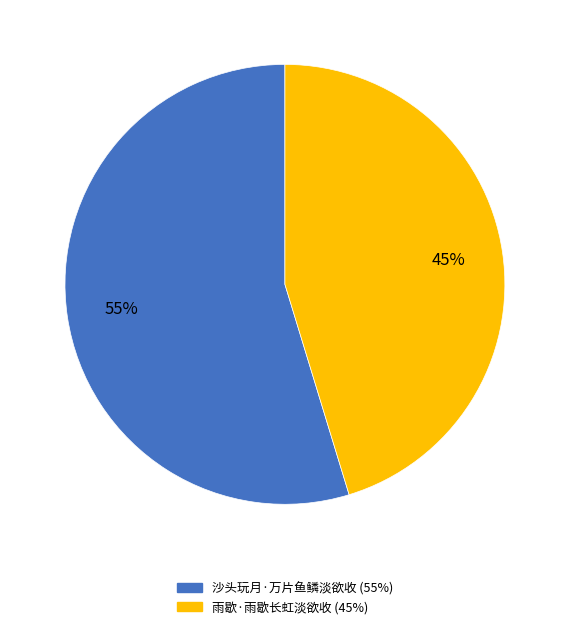

To the nearest percent, what portion does 雨歇·雨歇长虹淡欲收 represent?

45%